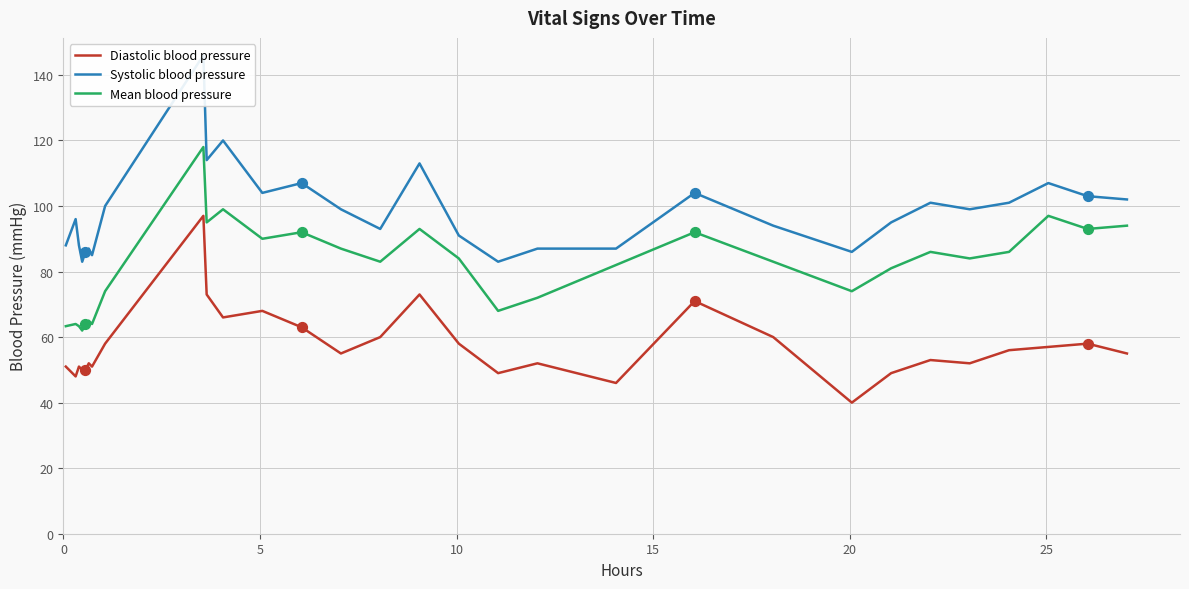

Which series has the largest Y range (max minus min)?

Systolic blood pressure